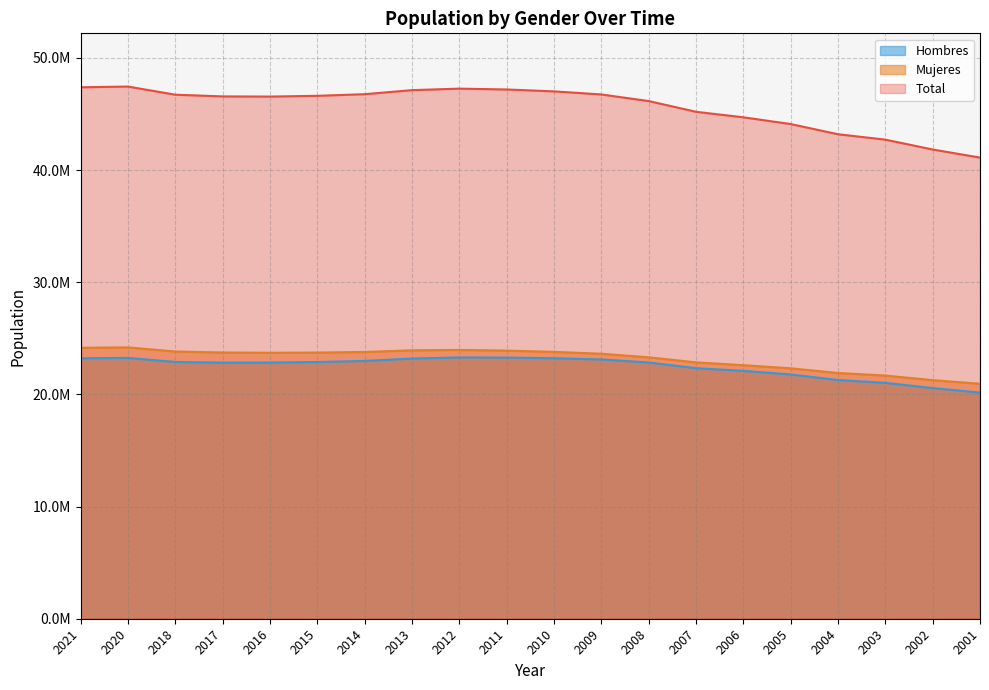

Reading left to right, list all the values displayed in this chart.

Total: 2021=47385107	2020=47450795	2018=46722980	2017=46572132	2016=46557008	2015=46624382	2014=46771341	2013=47129783	2012=47265321	2011=47190493	2010=47021031	2009=46745807	2008=46157822	2007=45200737	2006=44708964	2005=44108530	2004=43197684	2003=42717064	2002=41837894	2001=41116842
Hombres: 2021=23222953	2020=23255590	2018=22896602	2017=22832861	2016=22843610	2015=22890383	2014=22985676	2013=23196386	2012=23298356	2011=23283187	2010=23226185	2009=23116988	2008=22847737	2007=22339962	2006=22100466	2005=21780869	2004=21285247	2003=21034326	2002=20564089	2001=20165514
Mujeres: 2021=24162154	2020=24195205	2018=23826378	2017=23739271	2016=23713398	2015=23733999	2014=23785665	2013=23933397	2012=23966965	2011=23907306	2010=23794846	2009=23628819	2008=23310085	2007=22860775	2006=22608498	2005=22327661	2004=21912437	2003=21682738	2002=21273805	2001=20951328